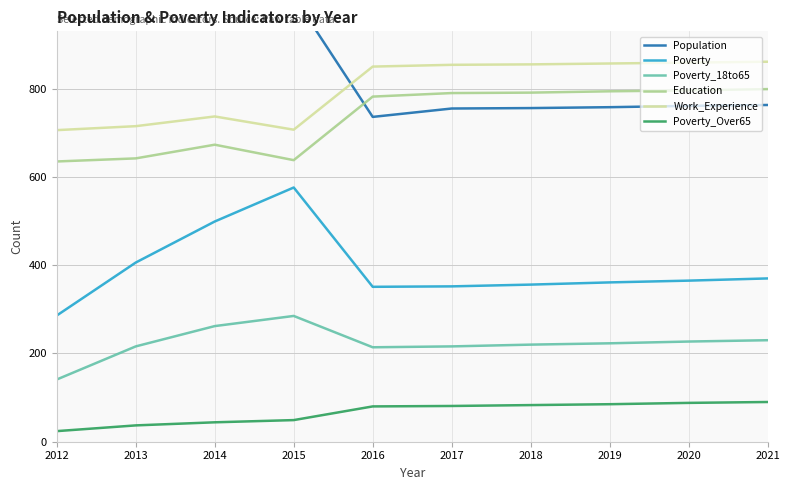

How many data points does each series have?

10